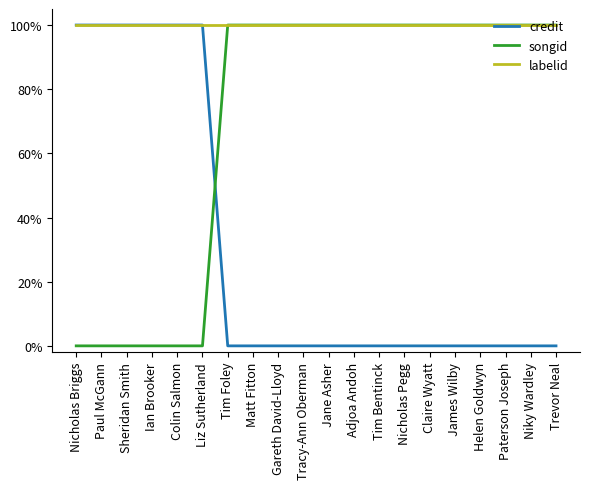

What is the total value across all series at Trevor Neal?

200